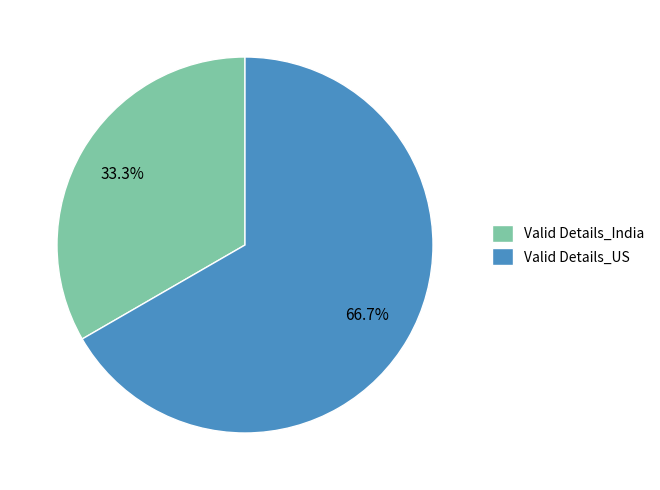

Do Valid Details_US and Valid Details_India together represent more than half of the pie?

Yes